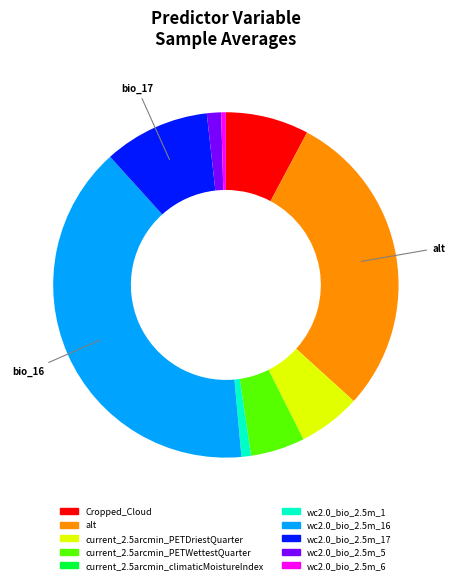

Is it true that Cropped_Cloud is 8% of the pie?

True